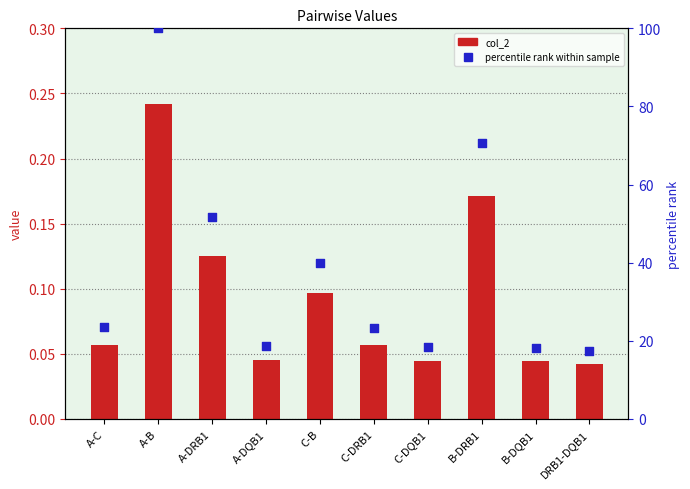

What is the total value across all series at B-DRB1?

70.9